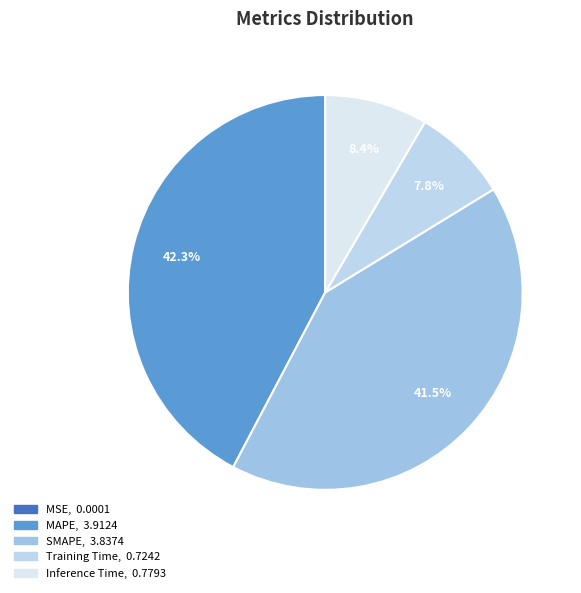

Rank the categories by value from highest to lowest.

MAPE, SMAPE, Inference Time, Training Time, MSE